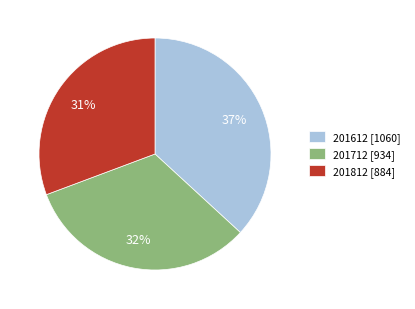

Which has a higher value, 201812 [884] or 201612 [1060]?

201612 [1060]